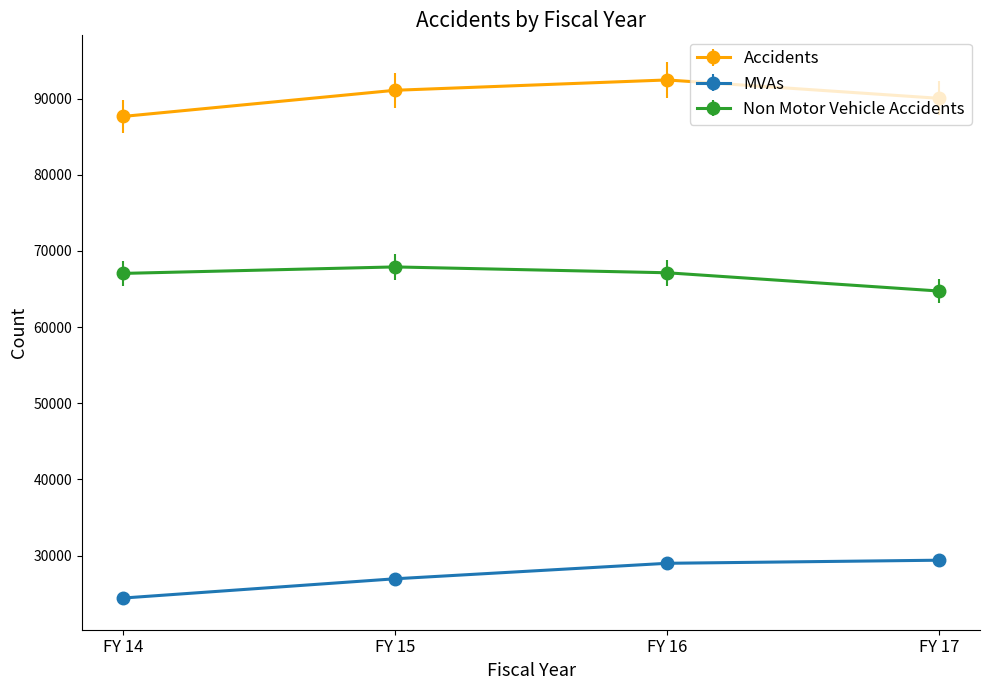

At which category does Non Motor Vehicle Accidents reach its first local peak?

FY 15